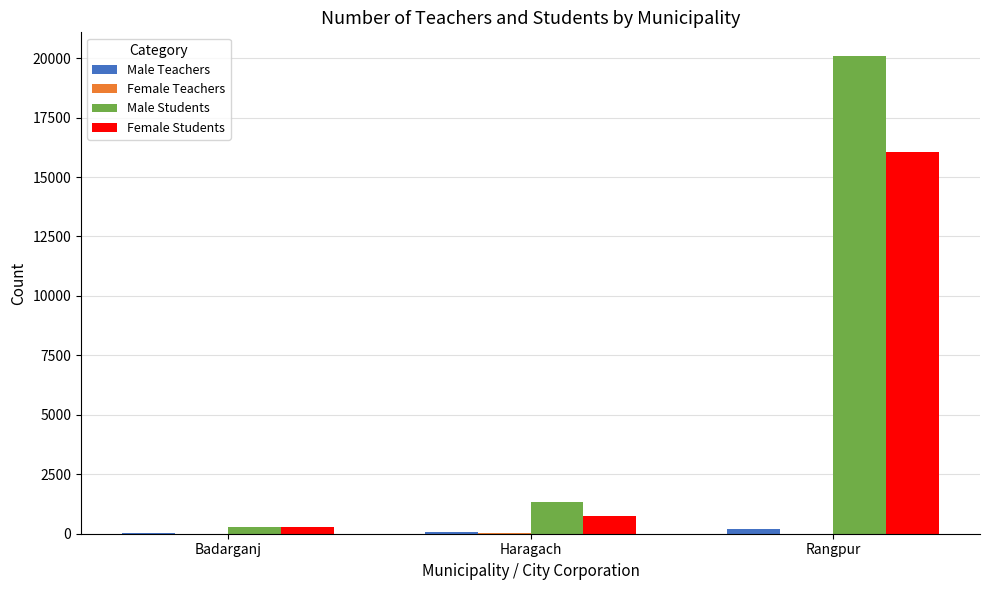

At which category is the sum across all series the highest?

Rangpur